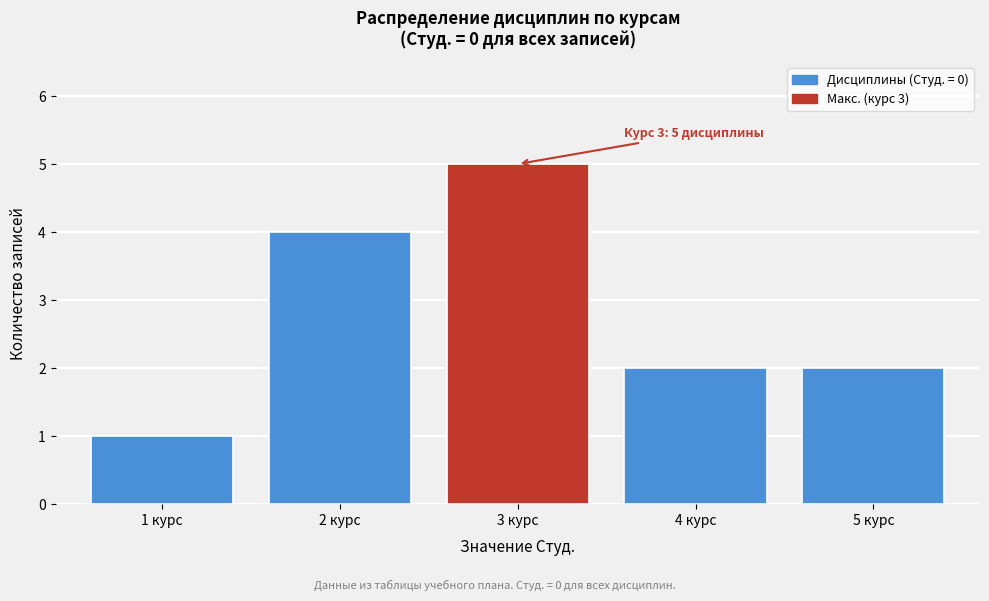

Reading left to right, what are all the values shown in this chart?

1 курс=1	2 курс=4	3 курс=5	4 курс=2	5 курс=2